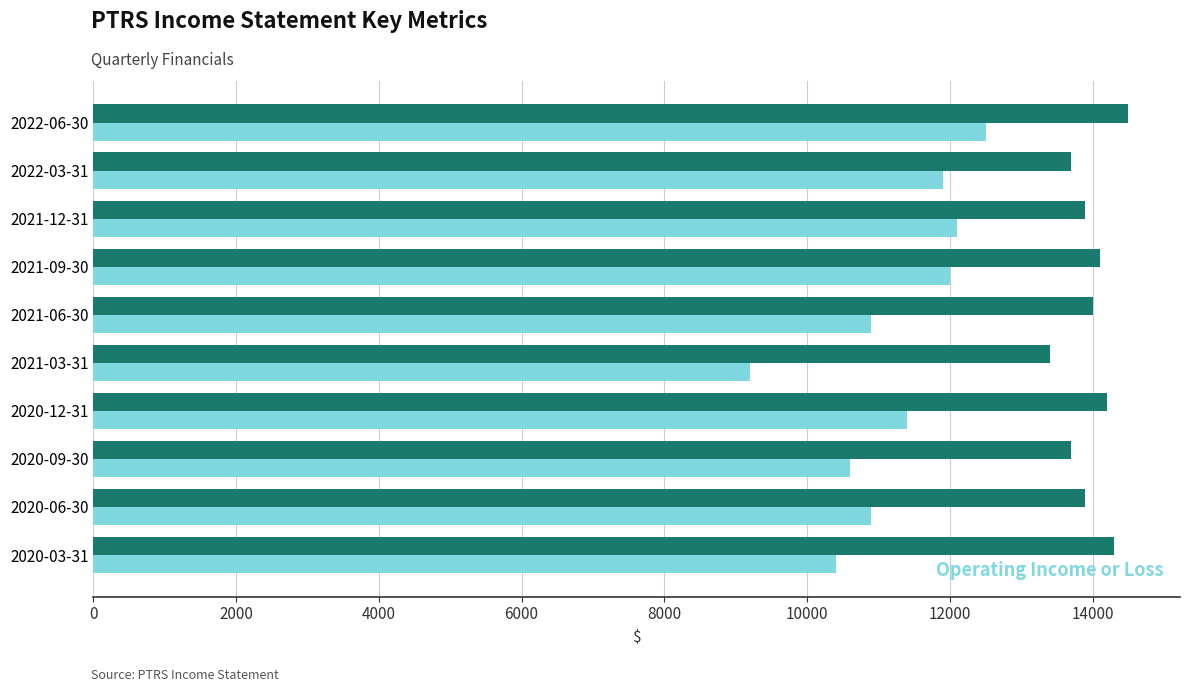

What is the difference between the maximum and minimum values in the Operating Income or Loss series?

3300